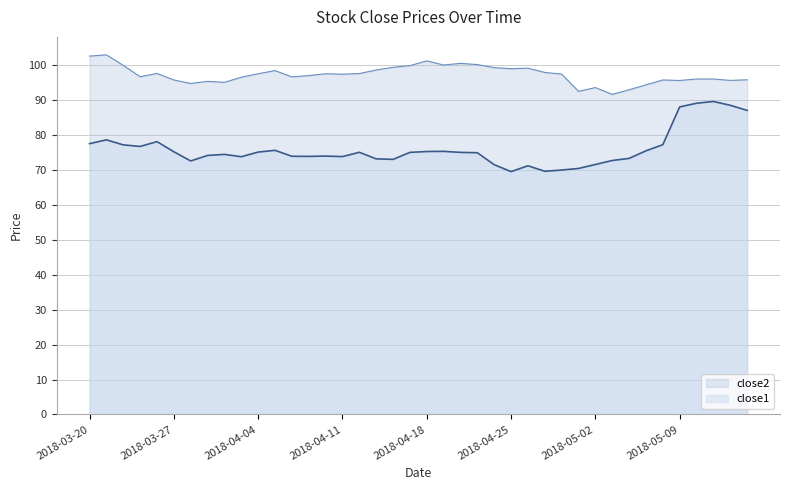

Which series has the largest total across all categories?

close2